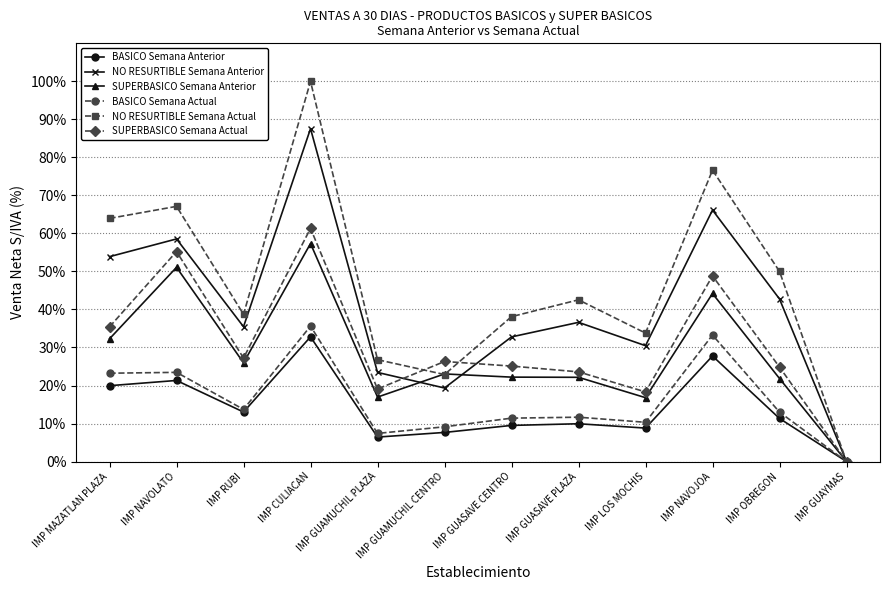

How many positive values does the SUPERBASICO Semana Anterior series have?

11